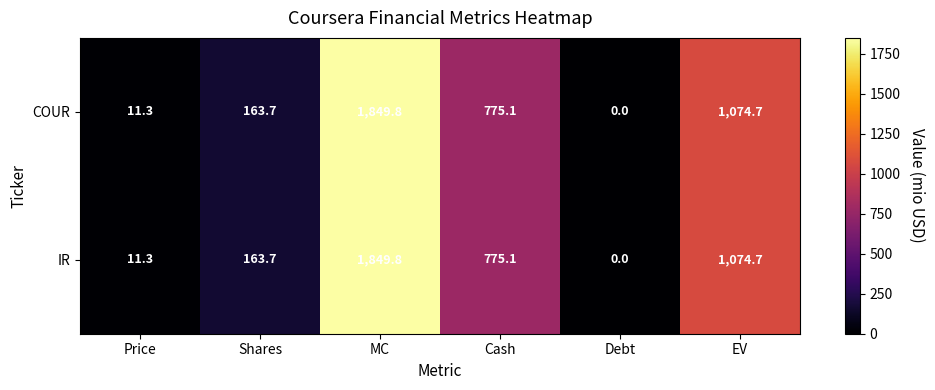

At how many categories does at least one series exceed 600?

3